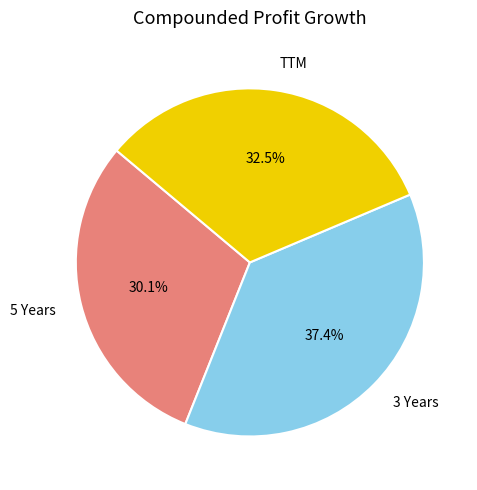

Which slice is the largest?

3 Years